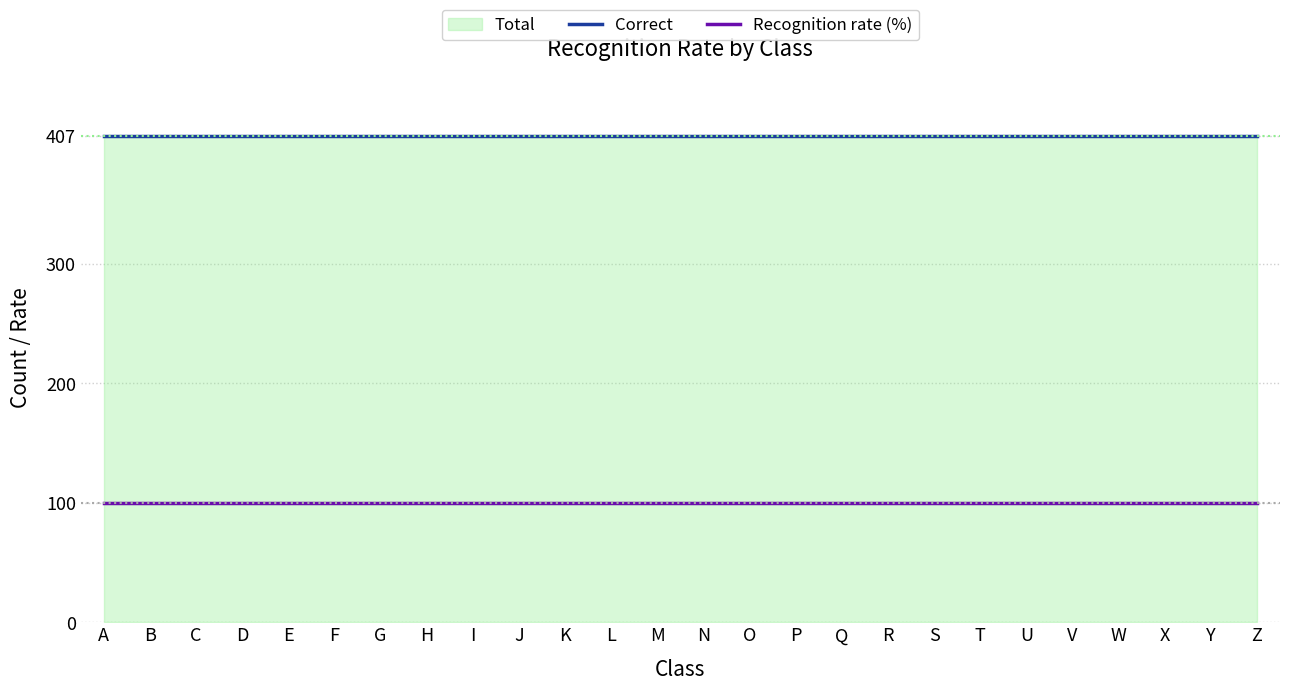

What is the maximum value for Recognition rate (%)?

100